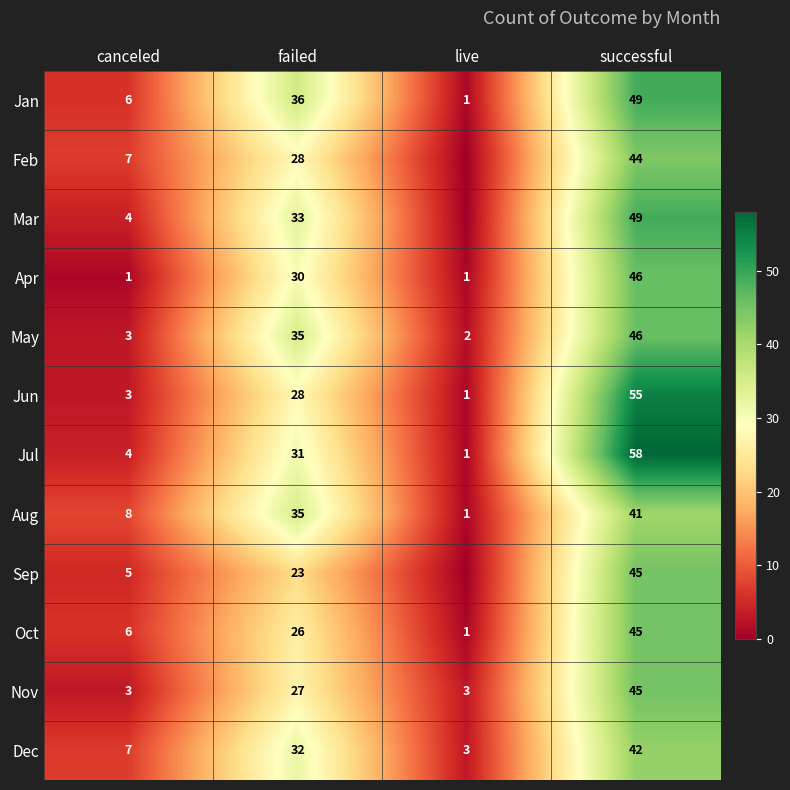

Between live and successful, which is larger?

successful